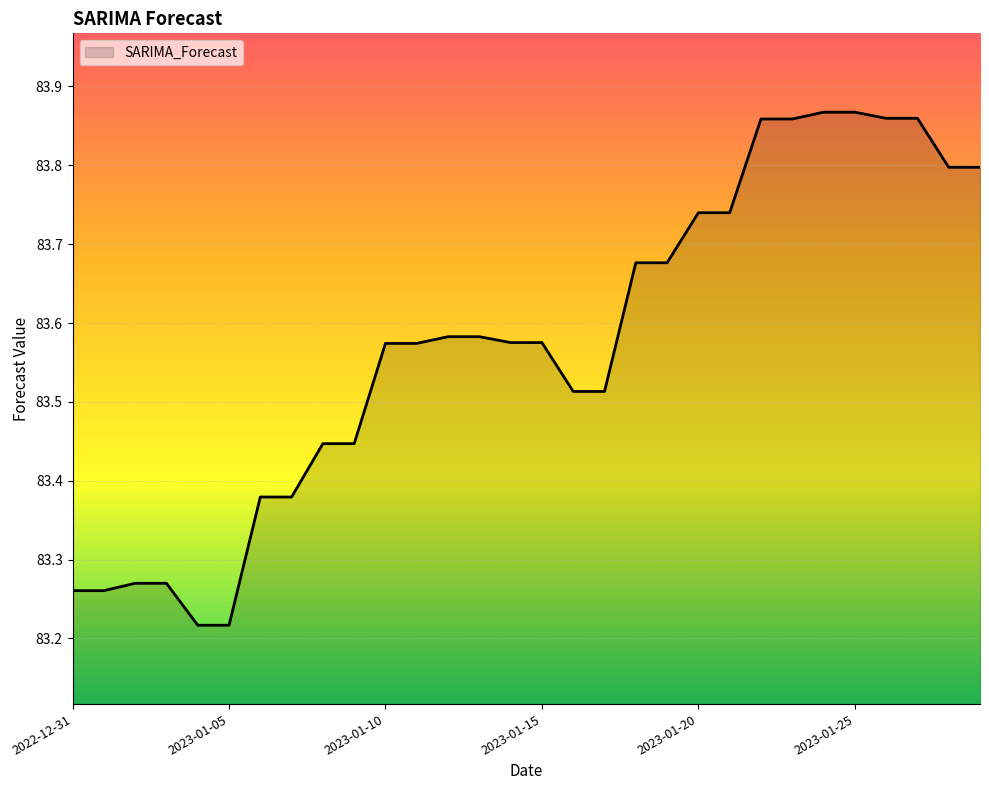

Does the chart have visible grid lines?

Yes